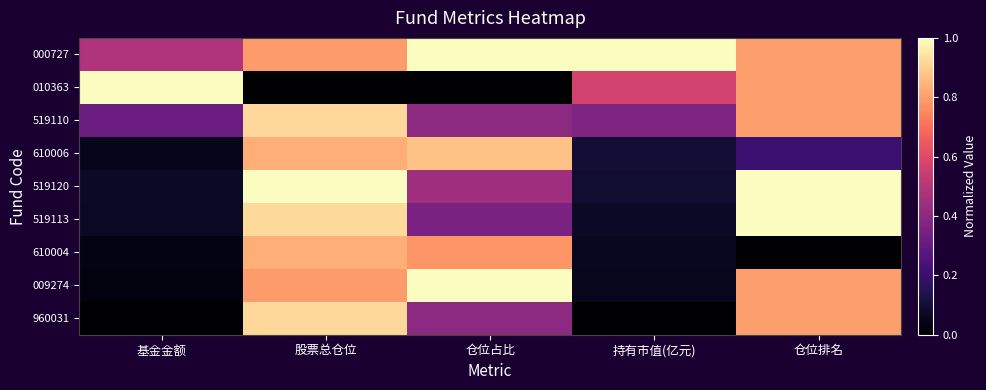

Count the number of categories in the chart.

5